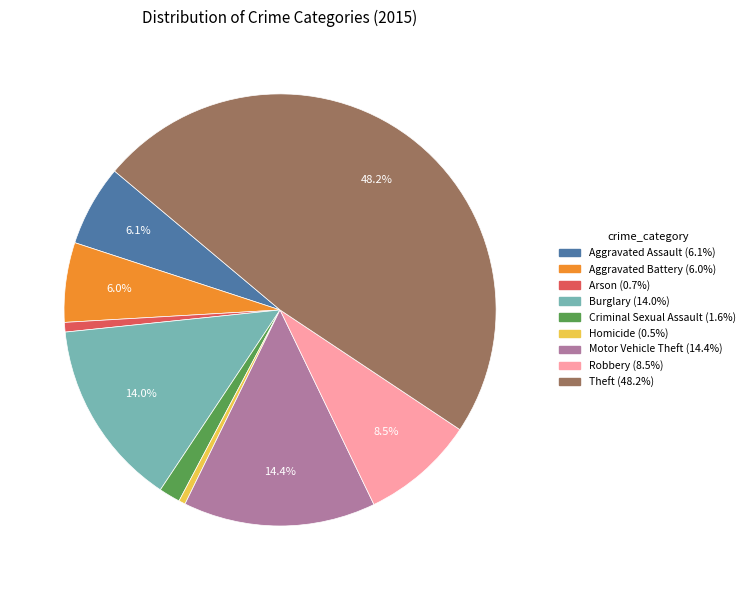

Is there a majority slice in this chart?

No